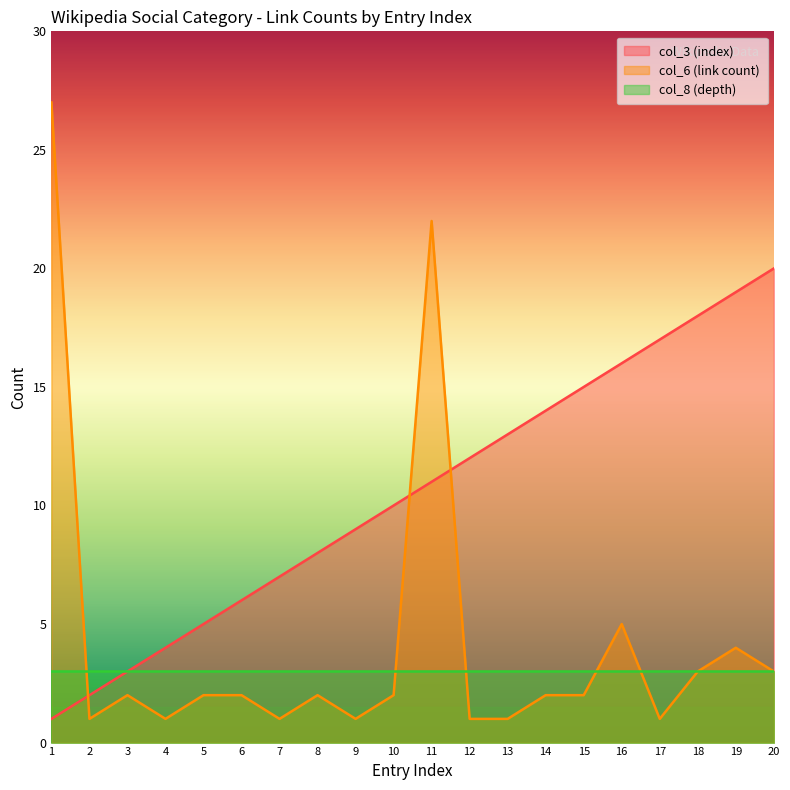

How many lines are shown in the chart?

3